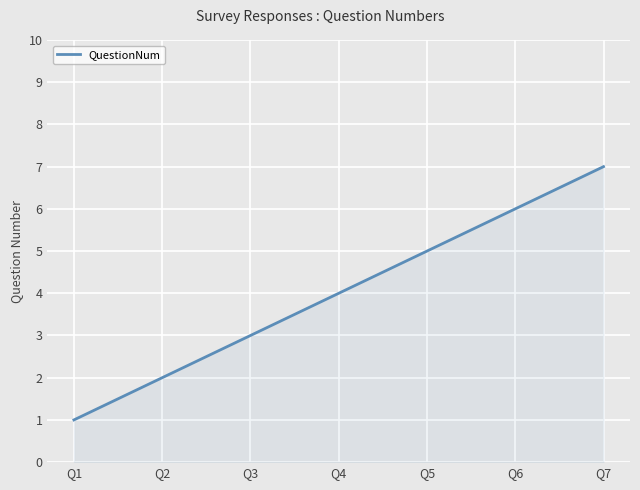

What is the value of the 4th point from the left?

4